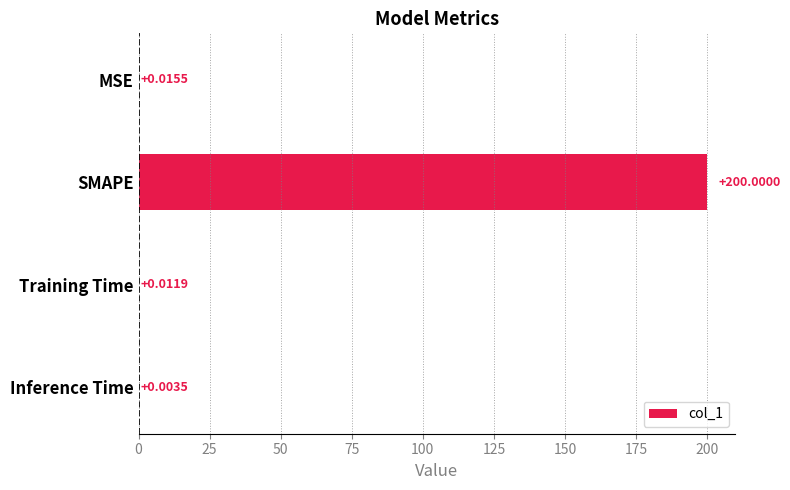

Where is the data nearest to the value 100?

MSE